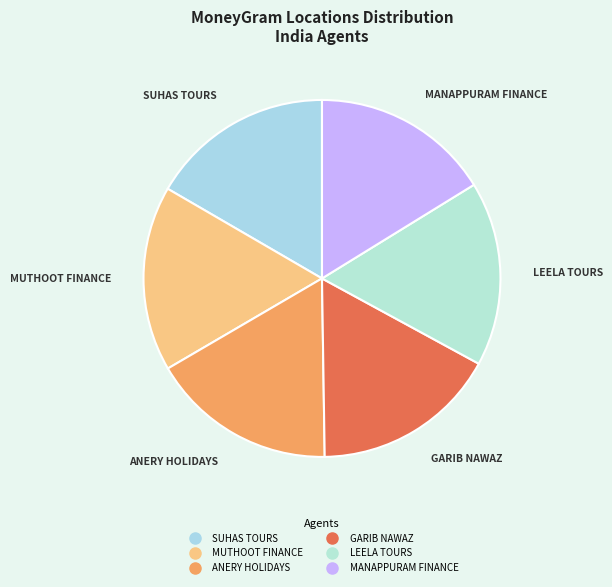

Count the number of slices in the pie.

6